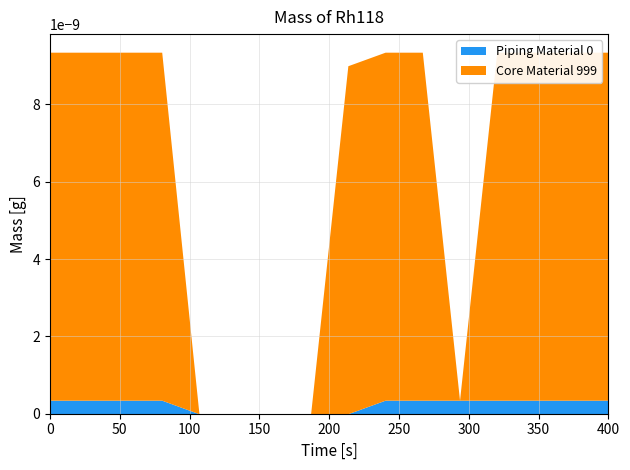

Which series changed the most between 0 and 0?

Piping Material 0